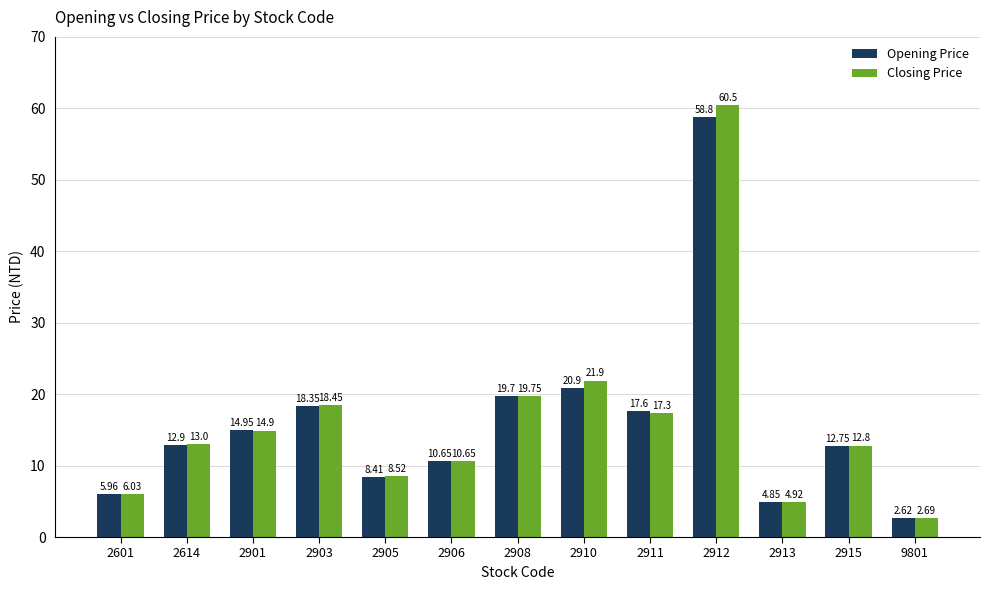

At which category is the sum across all series the highest?

2912